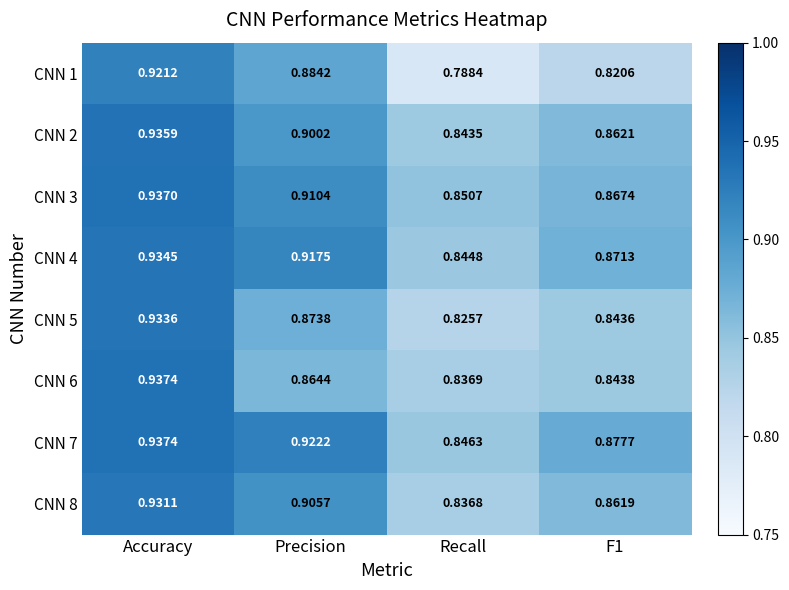

Which series changed the most between Accuracy and Recall?

CNN 1